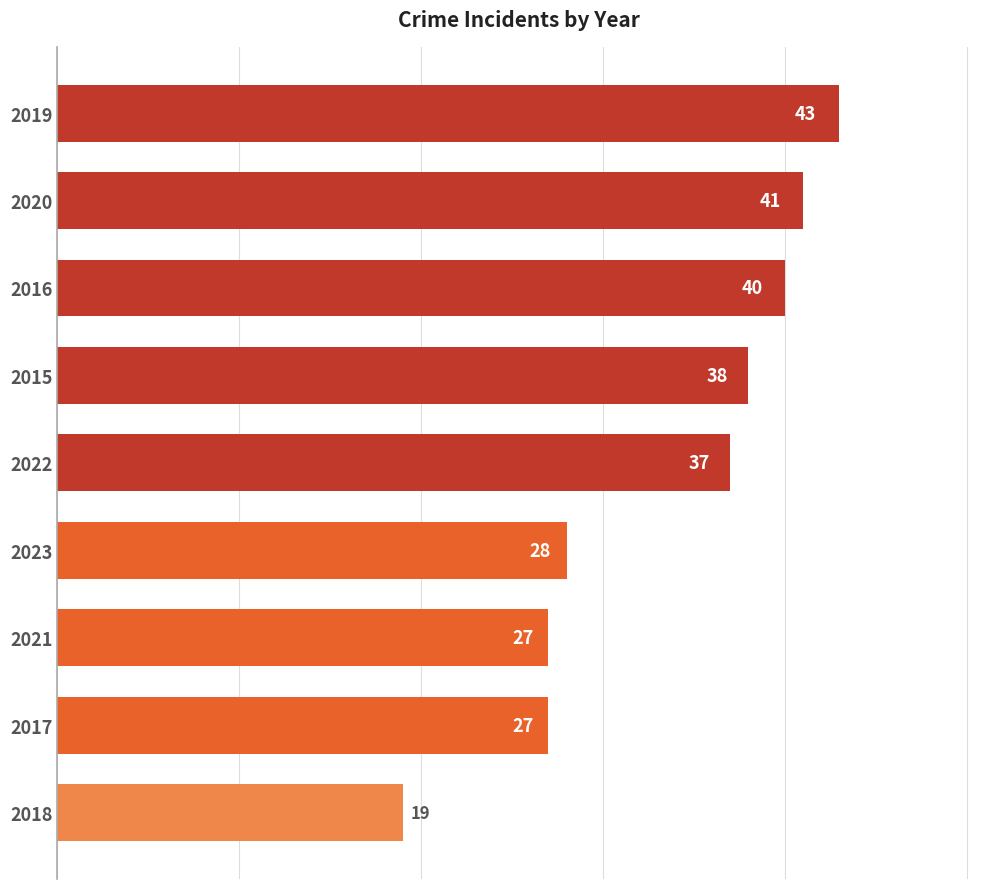

The value at 2015 is 54. True or false?

False